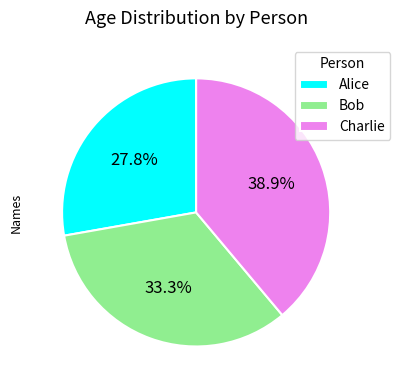

Approximately how many times larger is the value at Alice compared to Charlie?

0.7